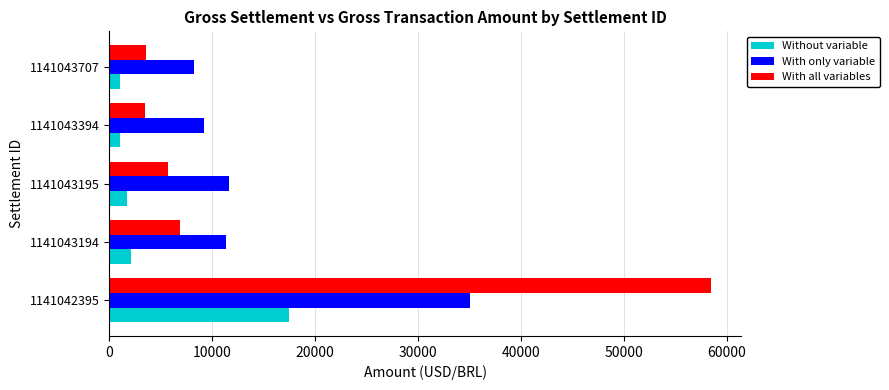

Is it true that With all variables equals 9473.4 at 1141043194?

False